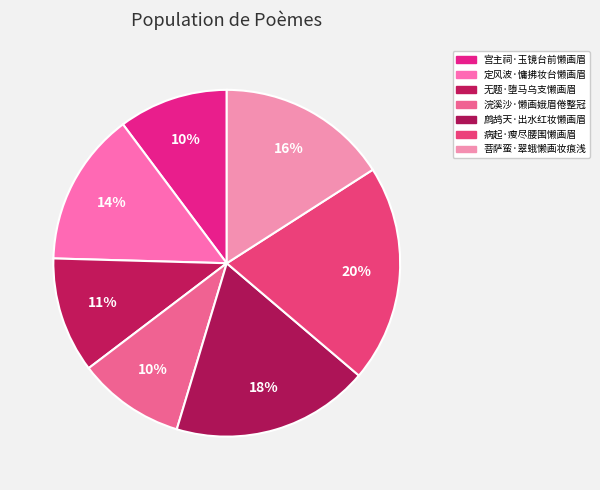

To the nearest percent, what percentage of the pie is 定风波·慵拂妆台懒画眉?

14%